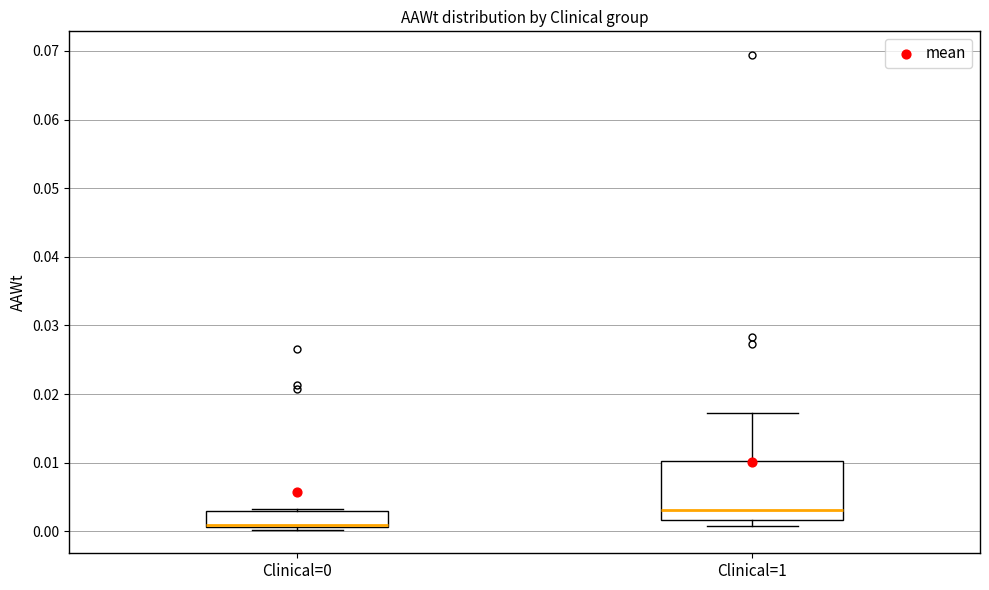

Which box is the tallest, from its lower edge to its upper edge?

Clinical=1